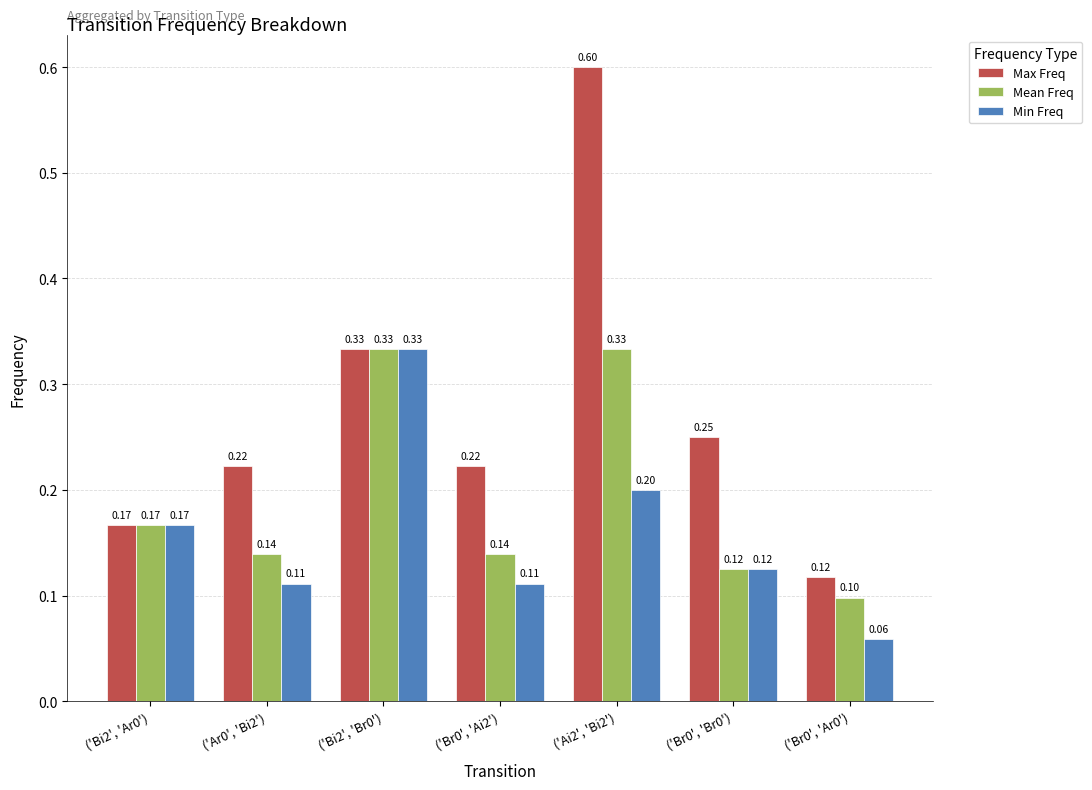

Which series changed the most between ('Br0', 'Br0') and ('Br0', 'Ar0')?

Max Freq